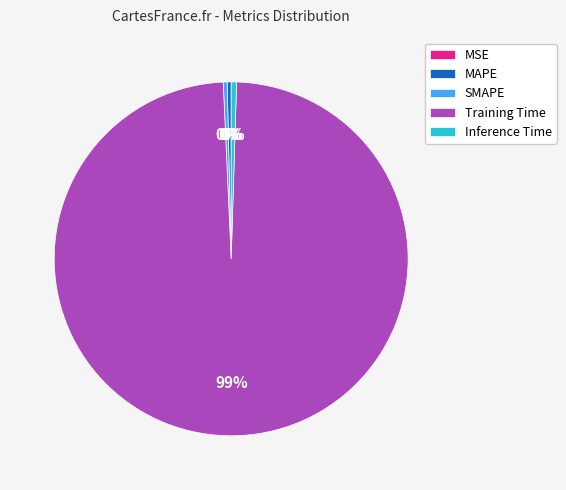

Which has a higher value, Inference Time or Training Time?

Training Time